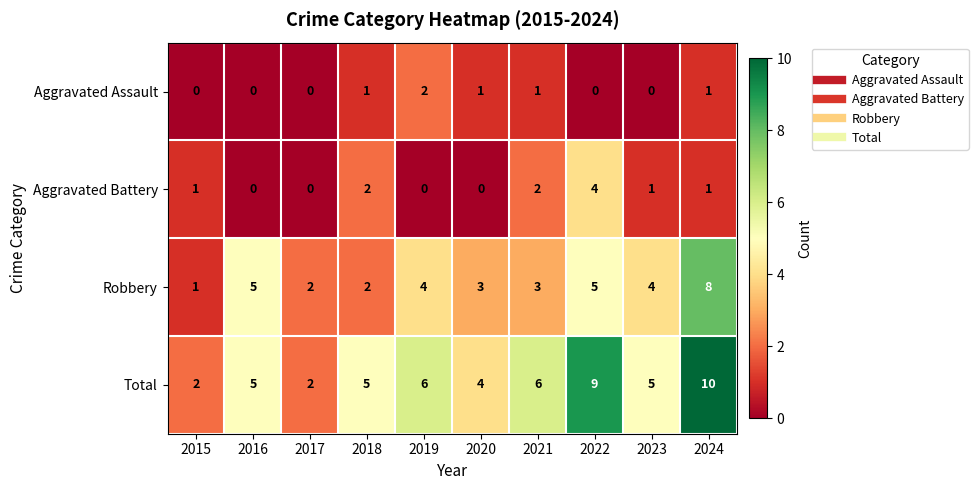

Between 2018 and 2022, which series saw the biggest shift?

Total